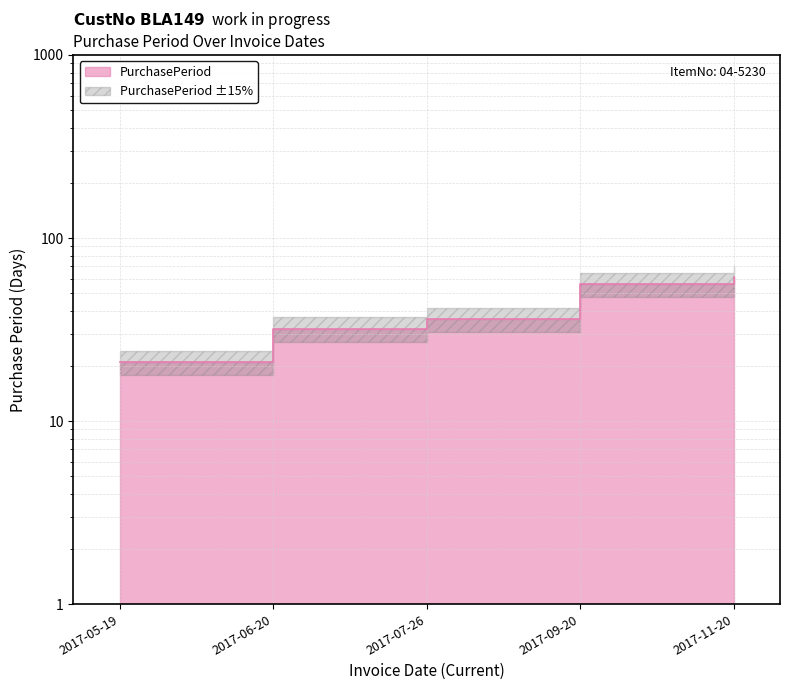

Reading left to right, transcribe all the data shown in this chart.

21	32	36	56	61